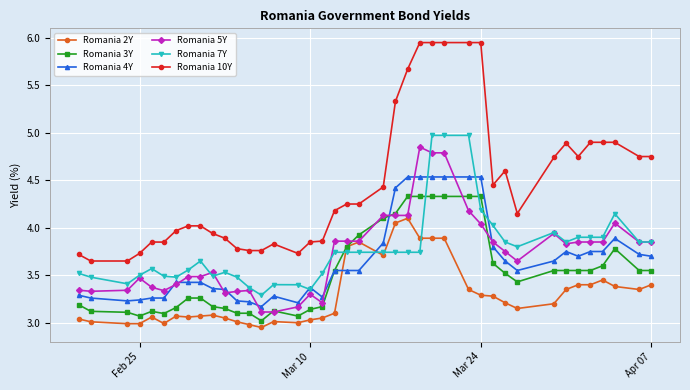

True or false: Romania 7Y and Romania 3Y intersect in this chart.

True